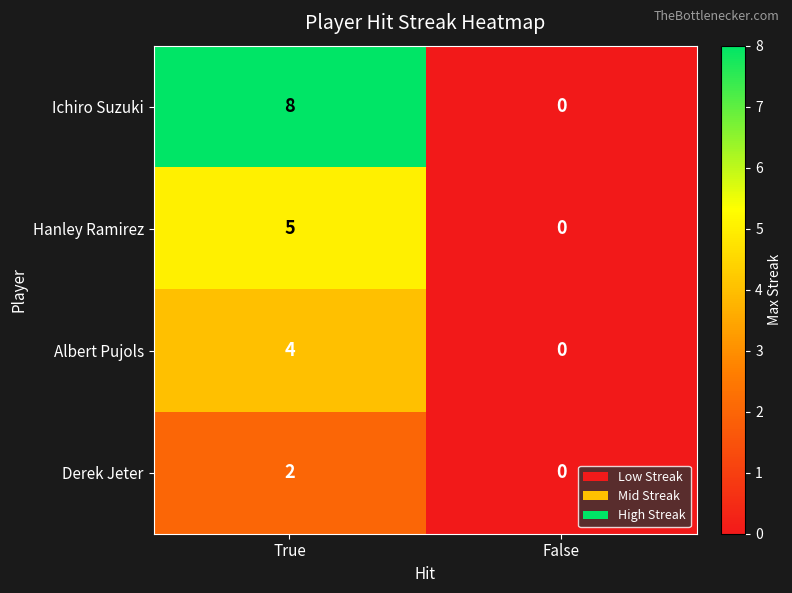

True or false: Hanley Ramirez has a value of 0 at False.

True